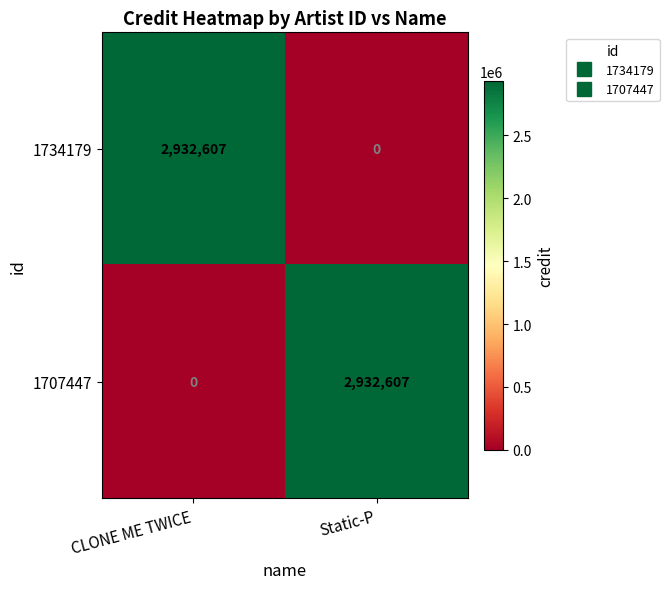

What is the average value of the 1707447 series?

1466304